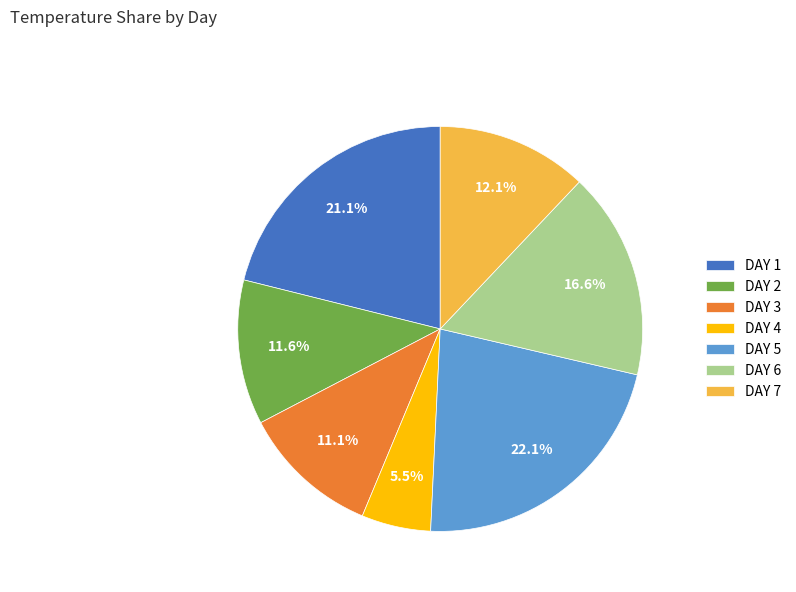

Is it true that DAY 7 is 1% of the pie?

False